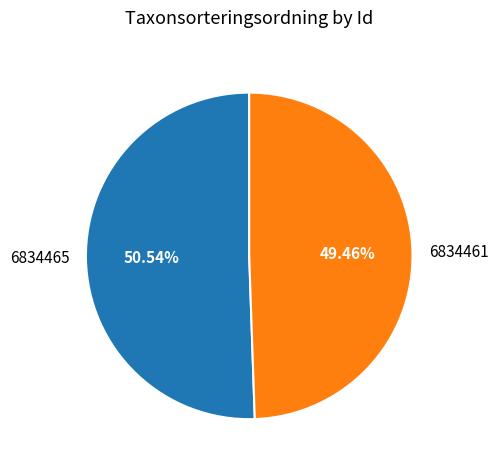

Rank the categories by value from lowest to highest.

6834461, 6834465